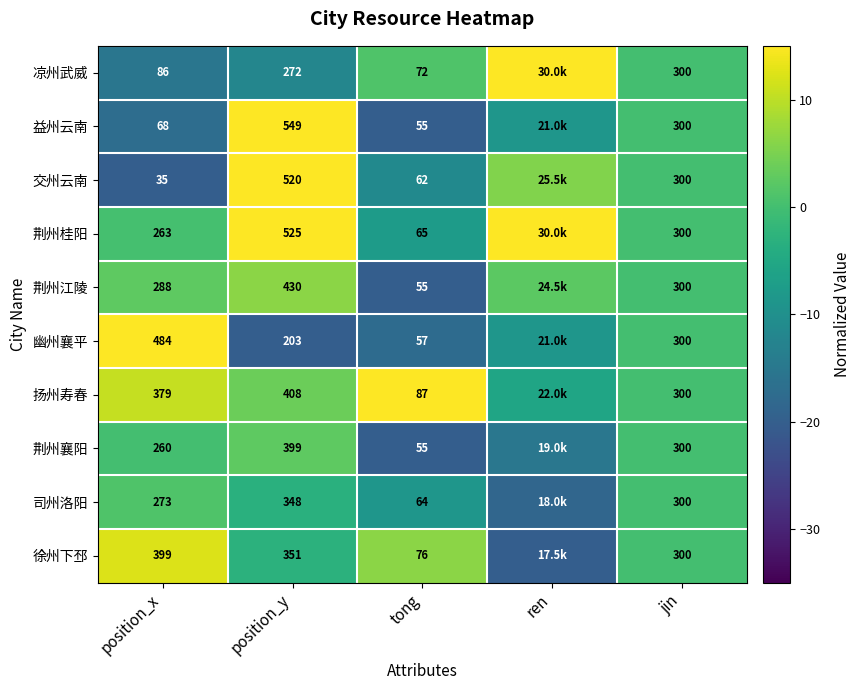

What is the sum of the 凉州武威 values at tong and jin?

372.0